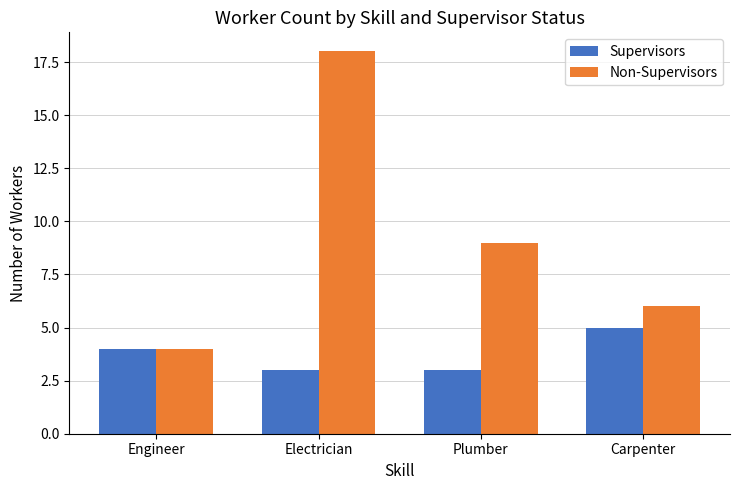

Does the chart contain stacked bars?

No